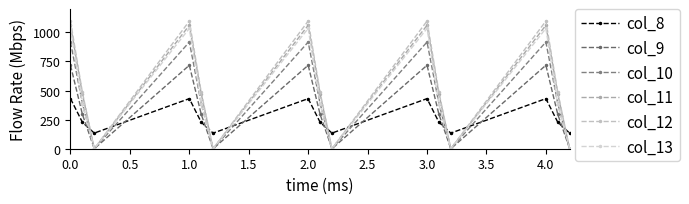

How many lines are shown in the chart?

6